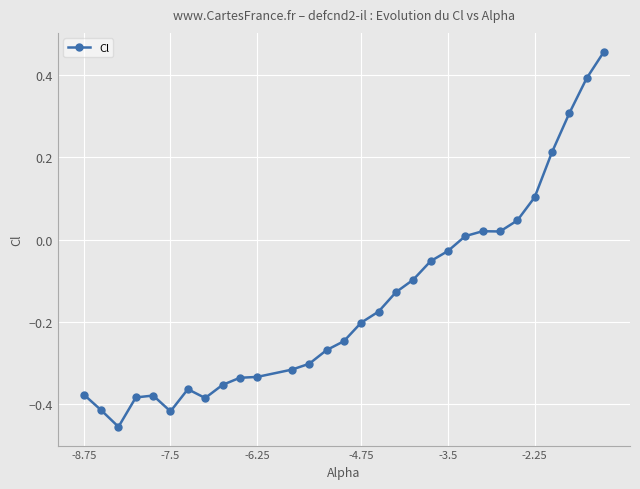

What is the difference between the maximum and minimum values?

0.9